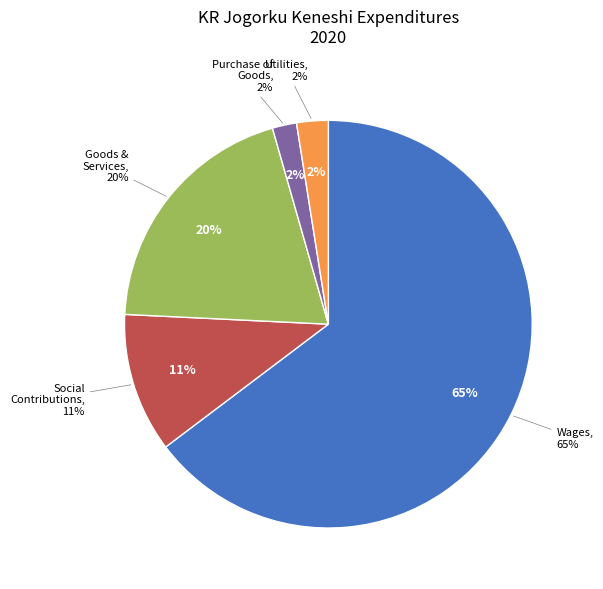

To the nearest percent, what percentage of the pie is Социалдык муктаждыкка төгүмдөр?

11%